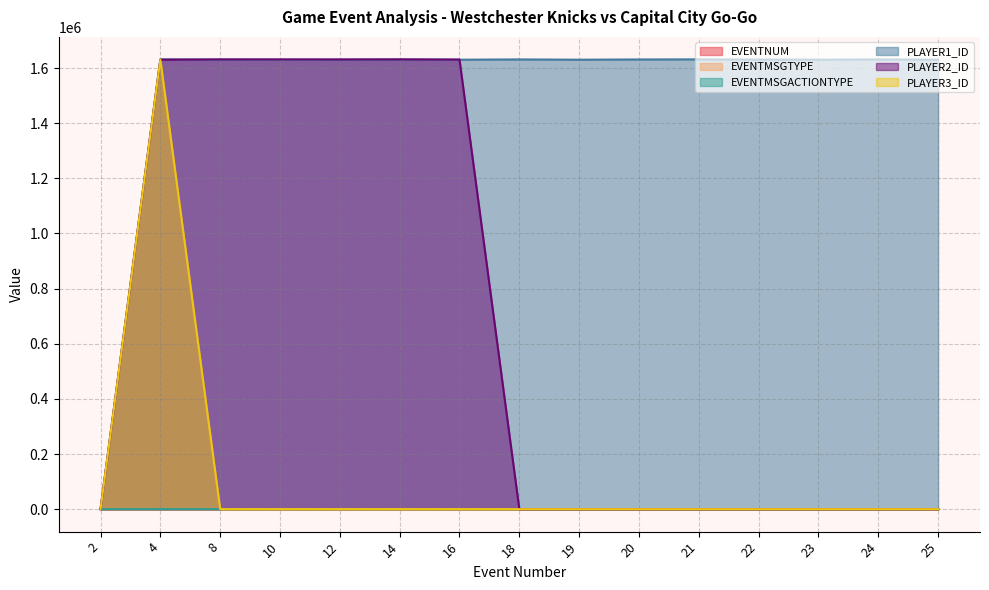

Which series ends up on top after the final intersection of PLAYER3_ID and EVENTMSGTYPE?

EVENTMSGTYPE